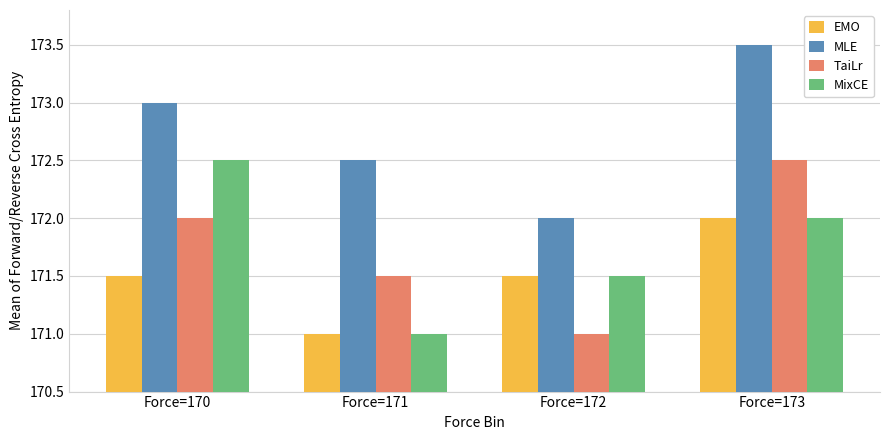

What is the lowest value of the TaiLr series?

171.0